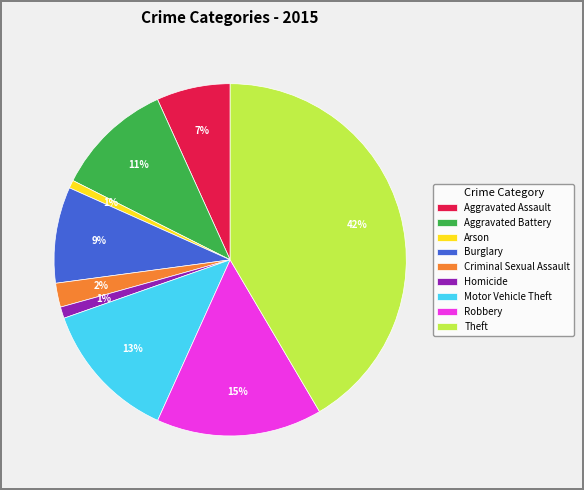

To the nearest percent, what is the difference between the largest and smallest slice percentages?

41%